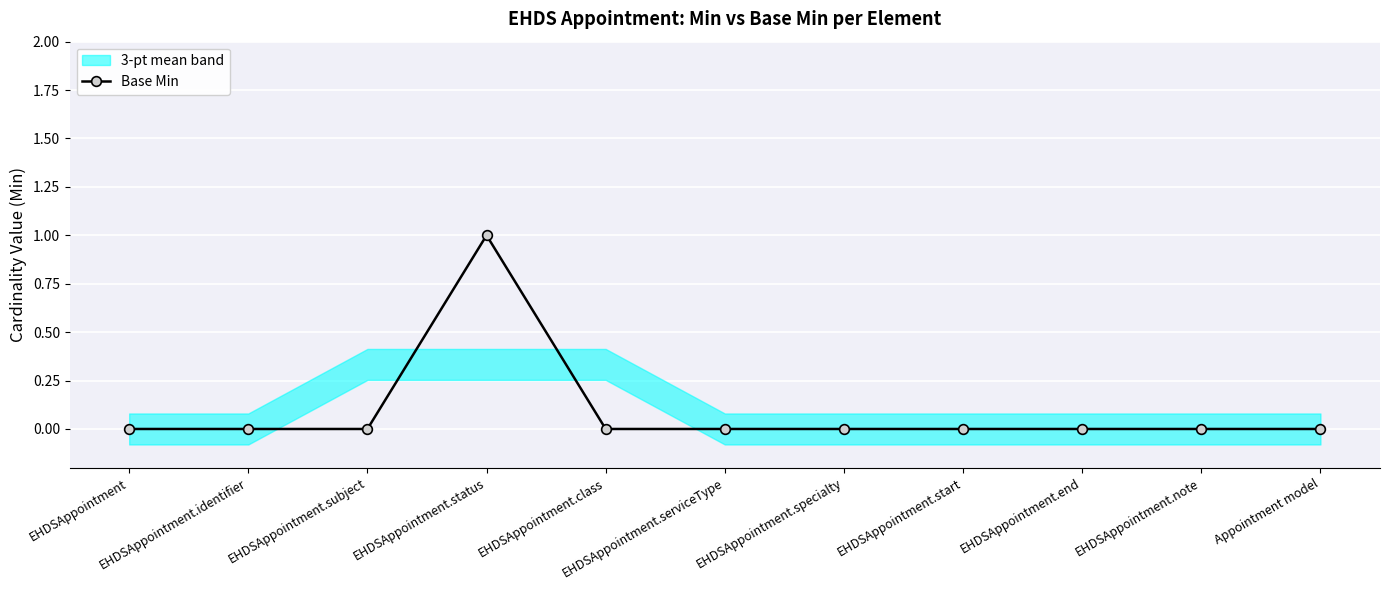

What is the sum of all values?

1